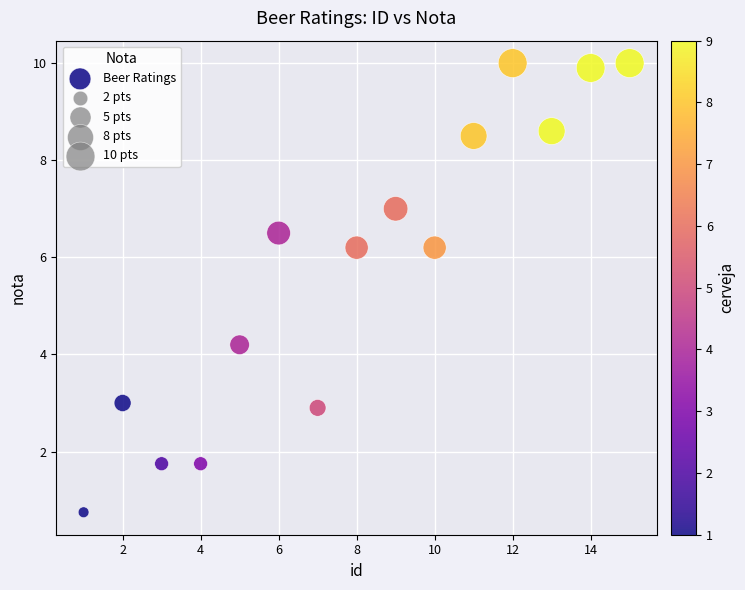

What is the range of X values (max minus min)?

14.0